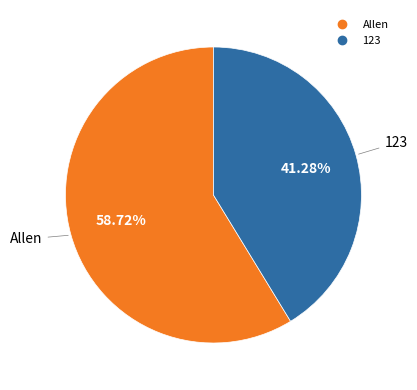

The 123 slice represents 33% of the pie. True or false?

False